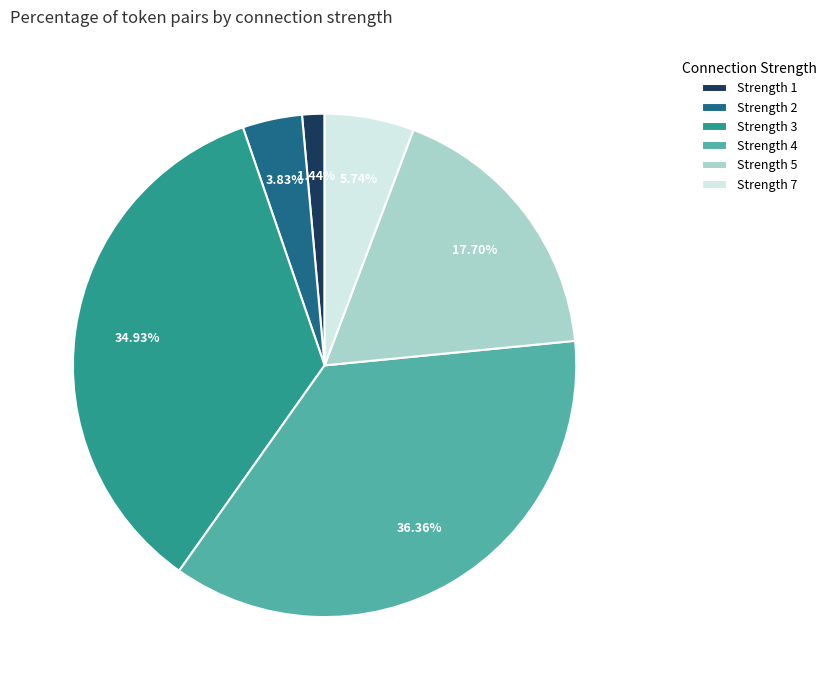

Approximately how many times larger is the value at Strength 7 compared to Strength 2?

1.5